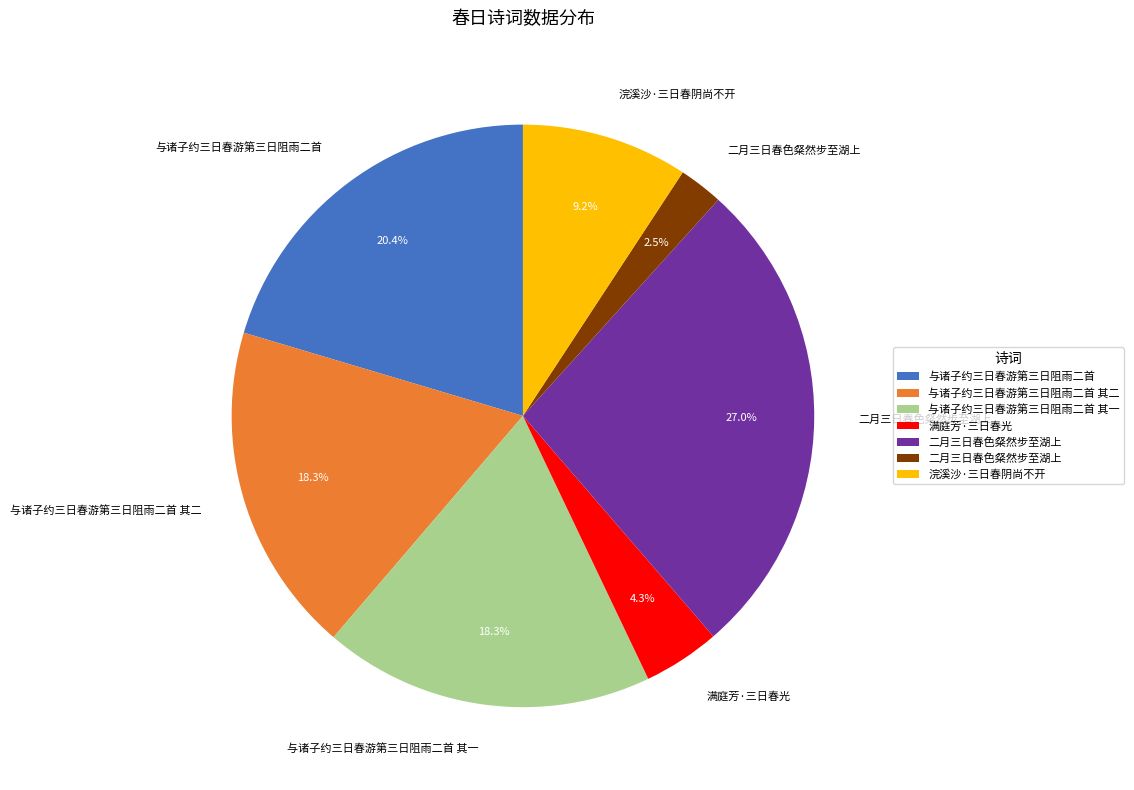

Does any single category account for the majority?

No